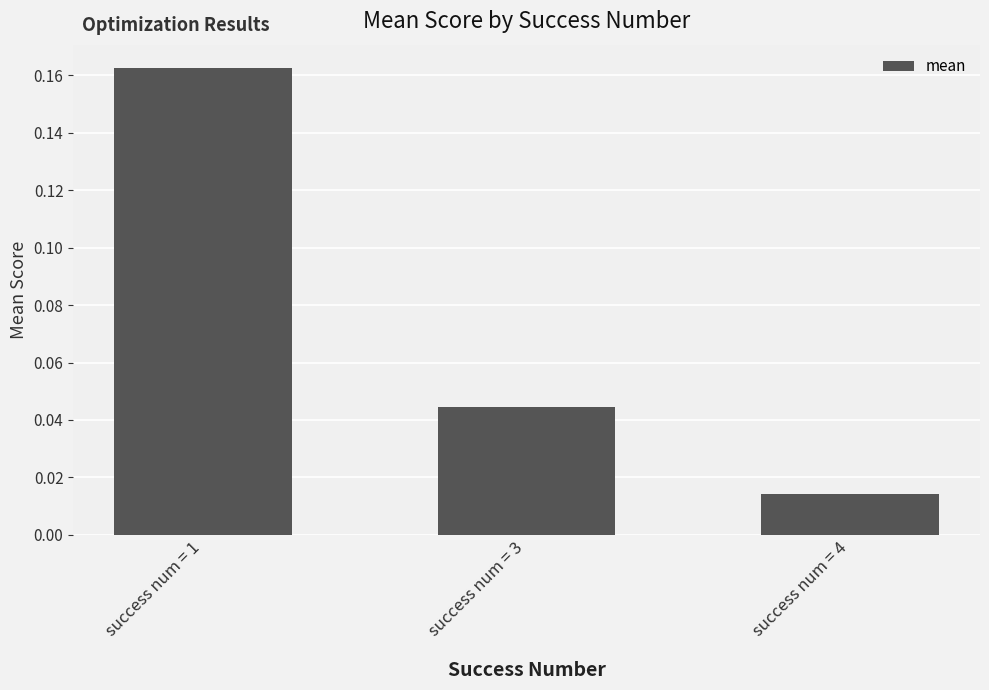

Does the chart contain stacked bars?

No